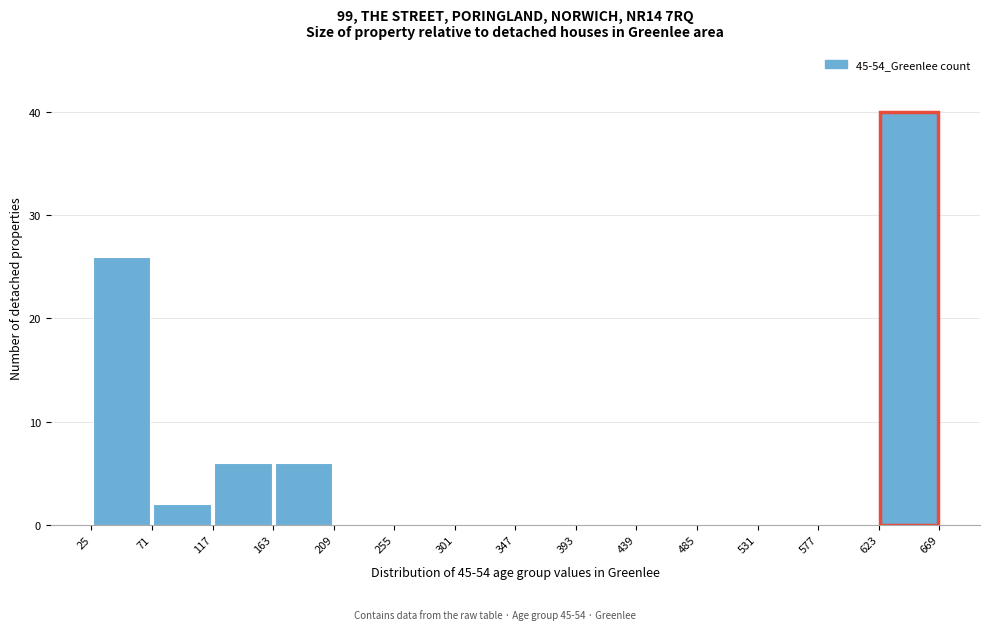

Which range on the x-axis has the tallest bar?

623 to 669